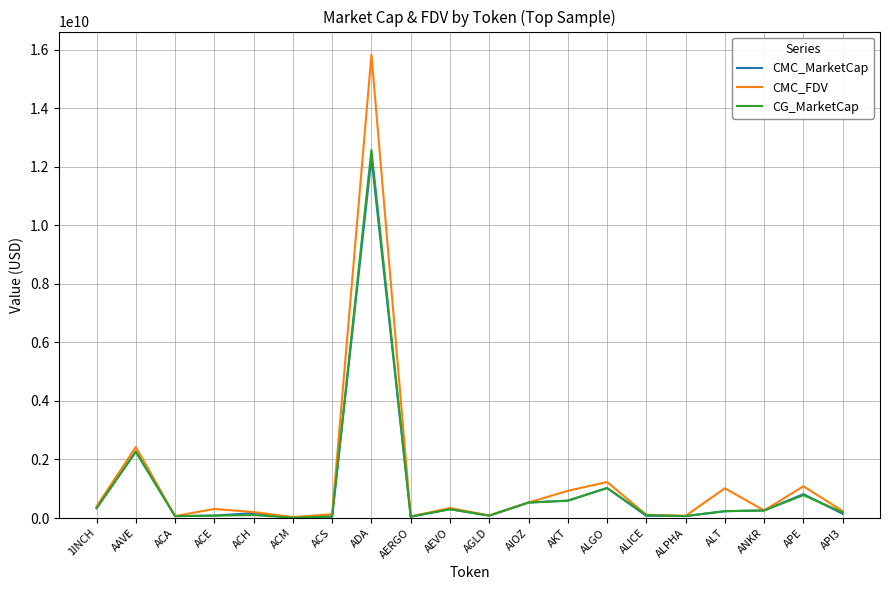

Is the value of CMC_FDV at APE greater than the value of CMC_MarketCap at AIOZ?

Yes